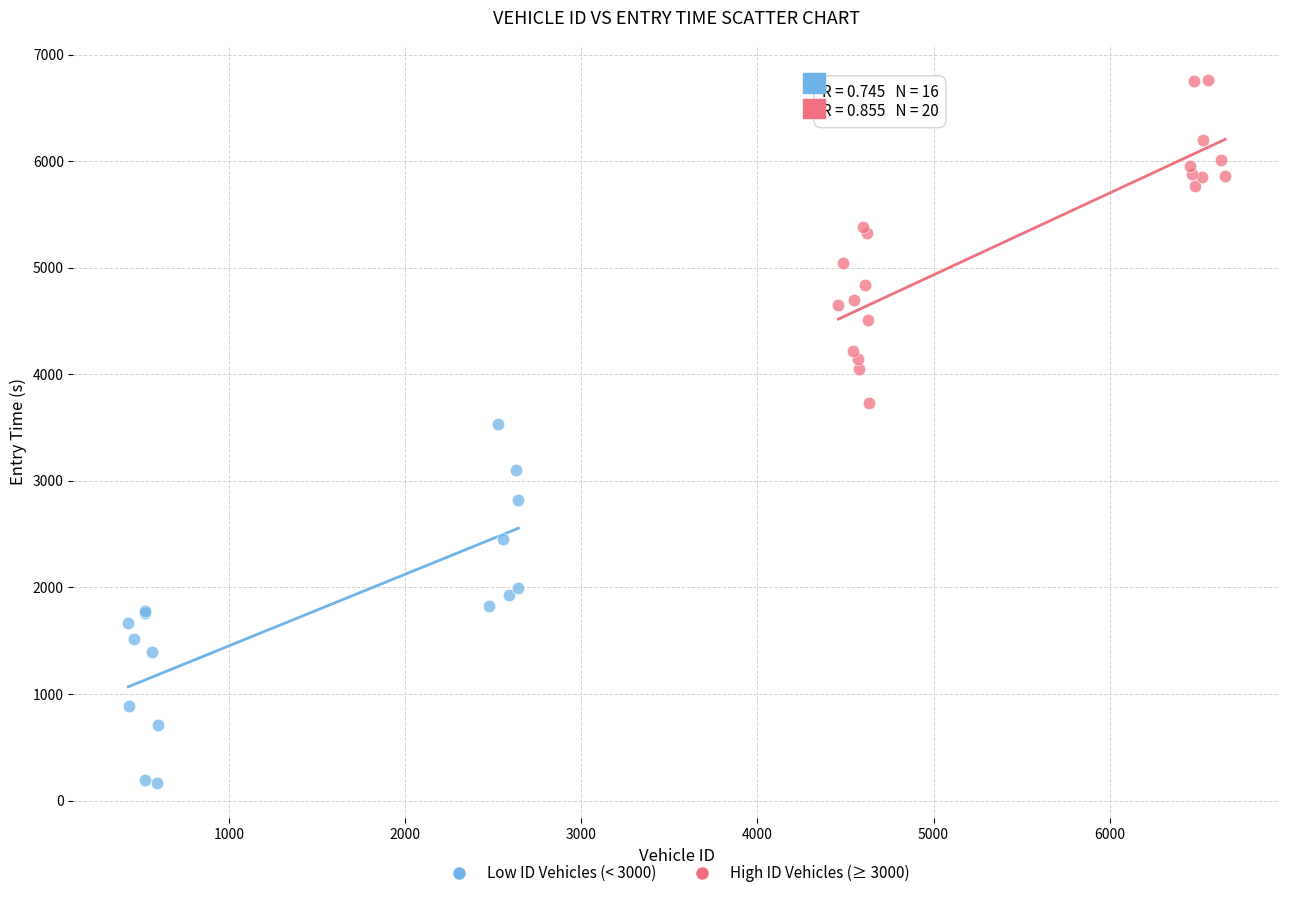

Which series contains the highest Y value?

High ID Vehicles (≥ 3000)